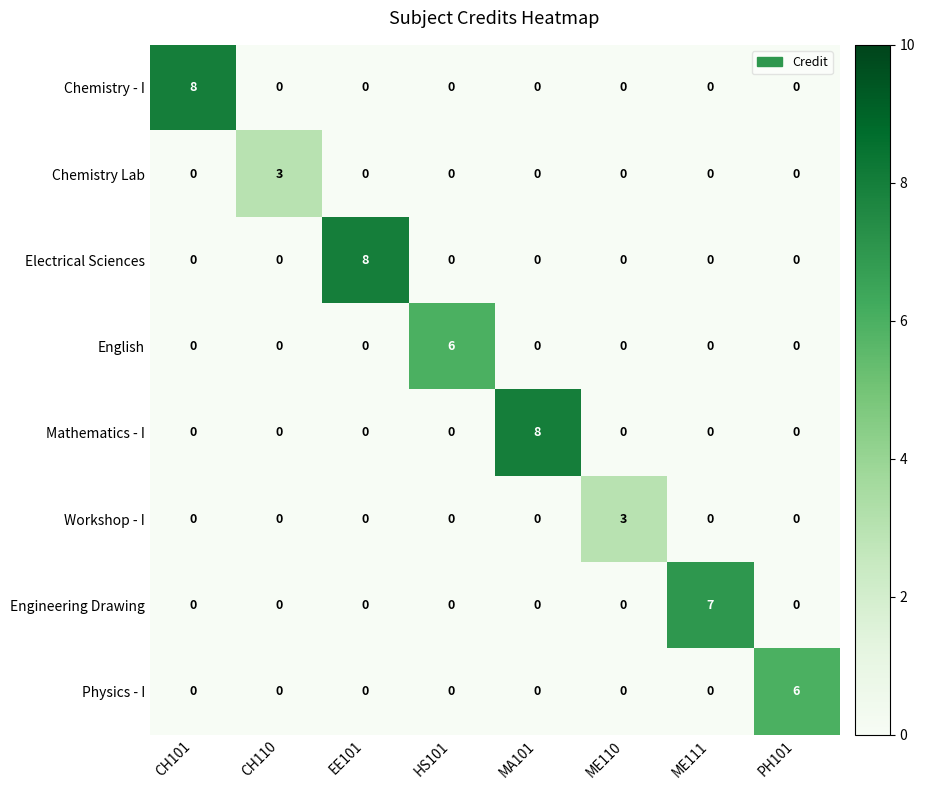

Which series changed the most between HS101 and ME111?

Engineering Drawing